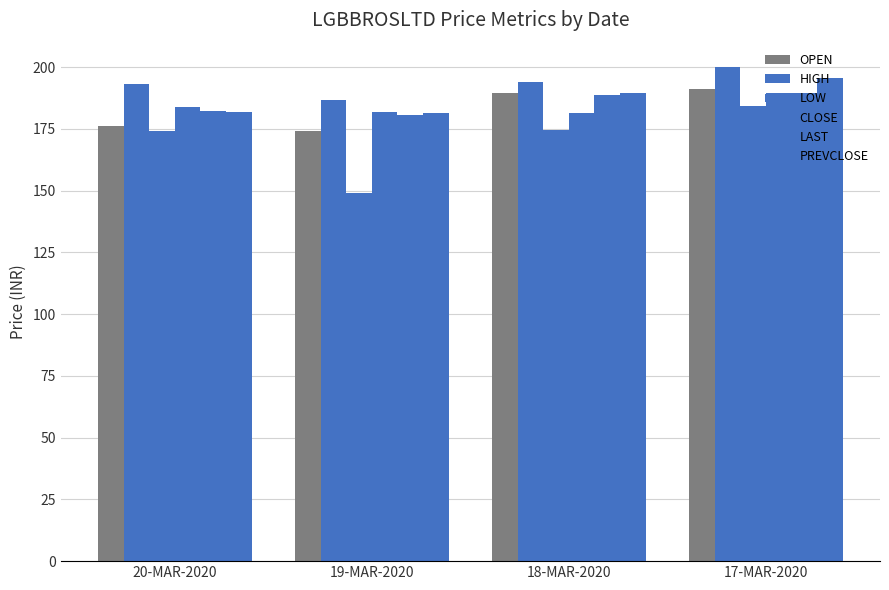

The OPEN series shows 176.3 at 20-MAR-2020. True or false?

True